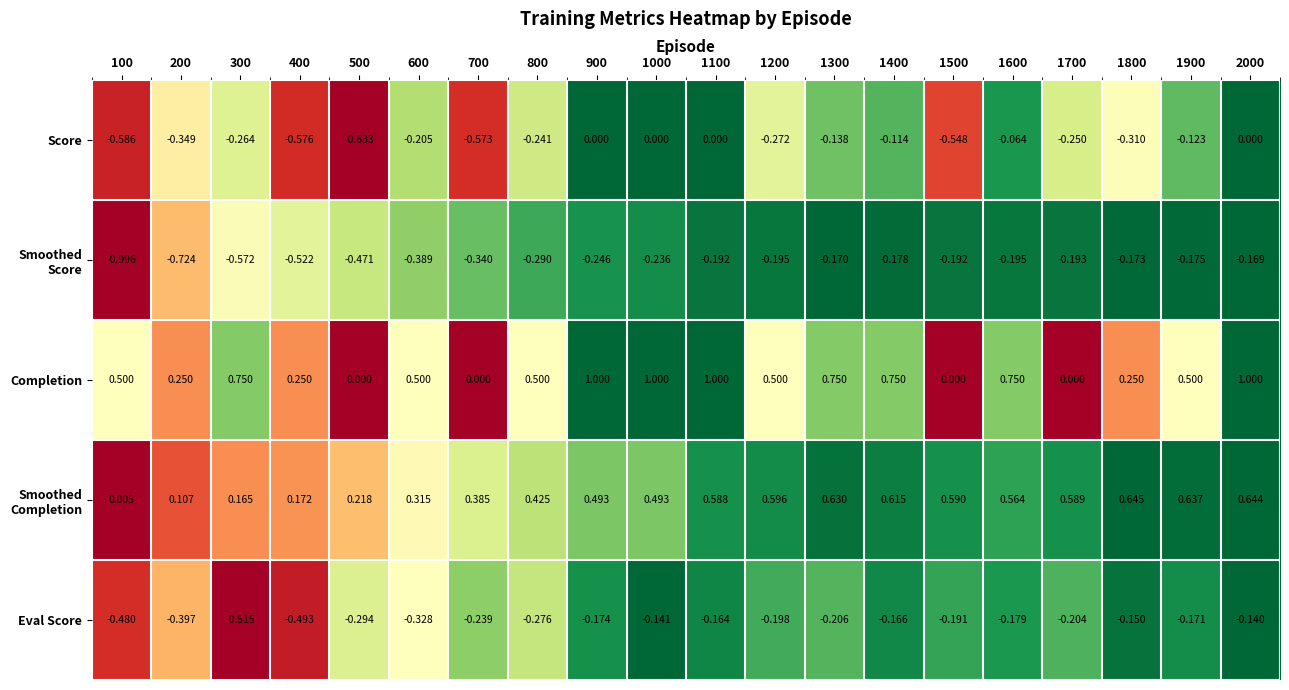

Which series has the largest range (max minus min)?

Completion